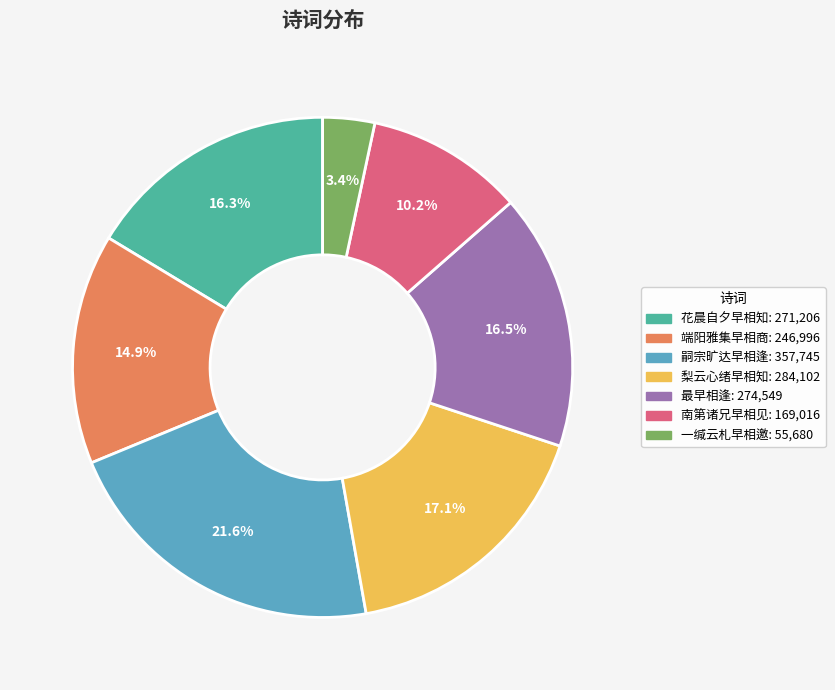

Does any single category account for the majority?

No